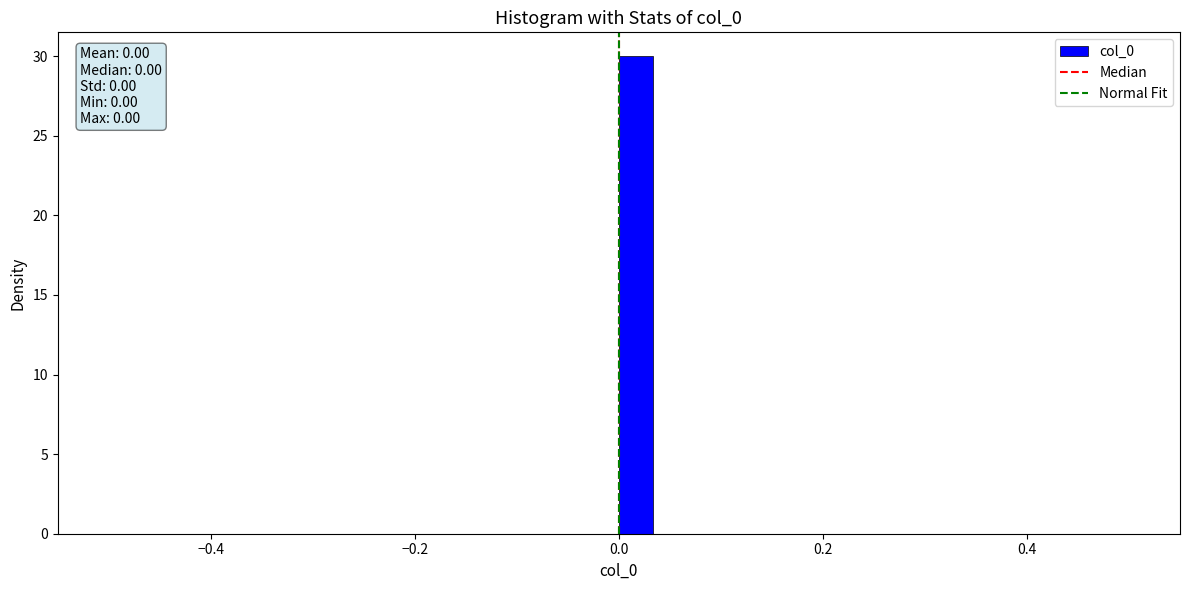

Read against the x-axis, roughly where is the centre of the tallest bar?

0.02